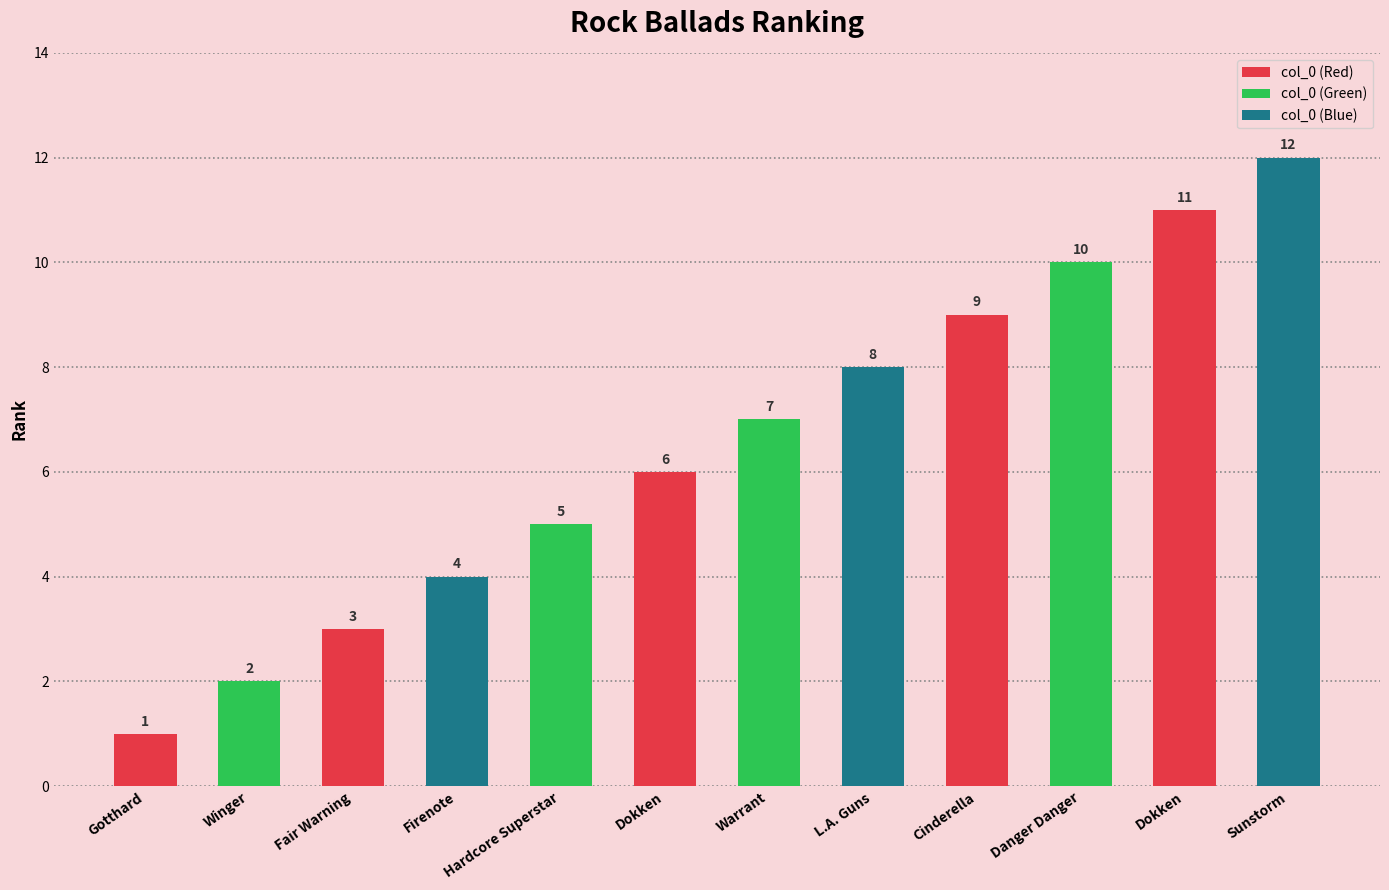

Which has a higher value, L.A. Guns or Fair Warning?

L.A. Guns